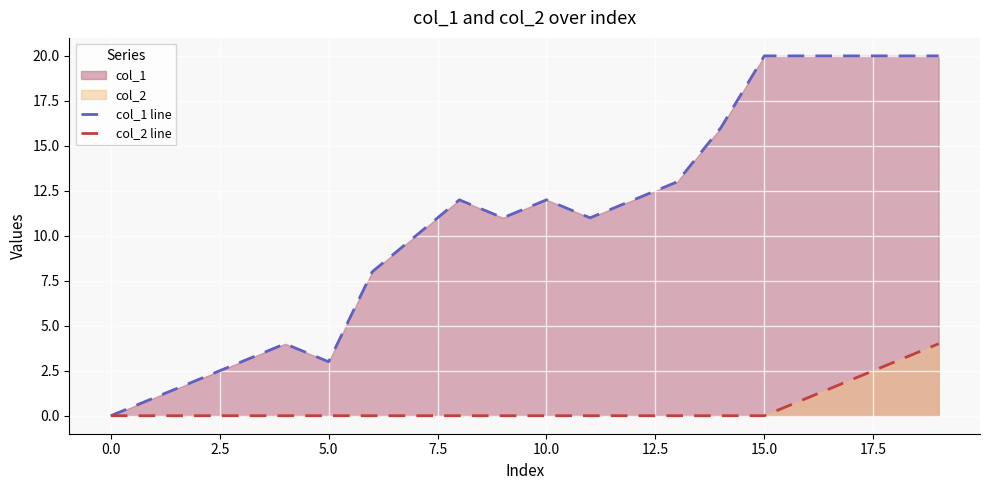

Which series has the largest range (max minus min)?

col_1 line